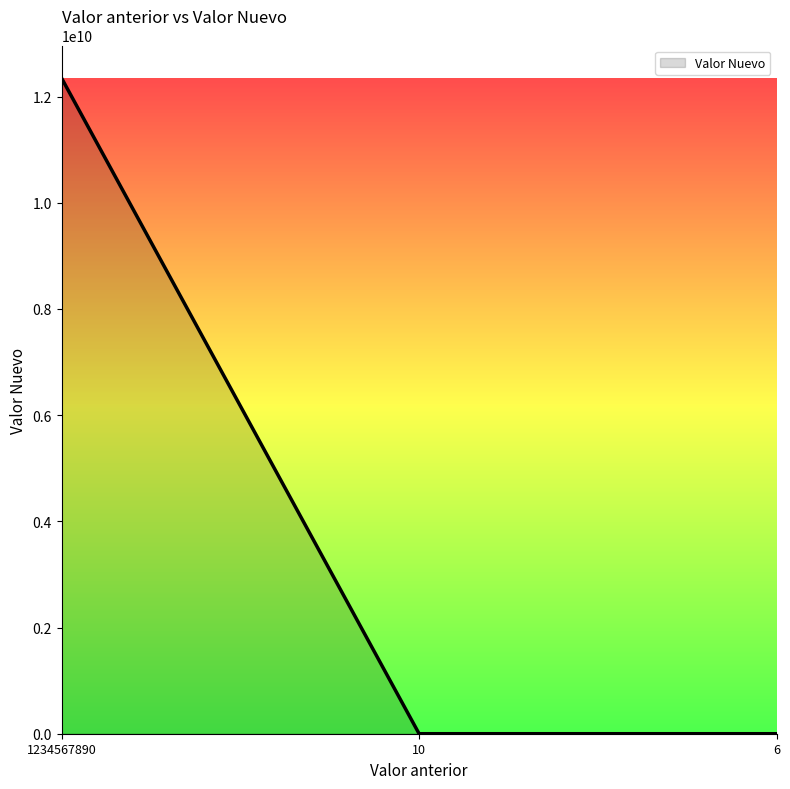

What is the difference between the values at 10 and 6?

4